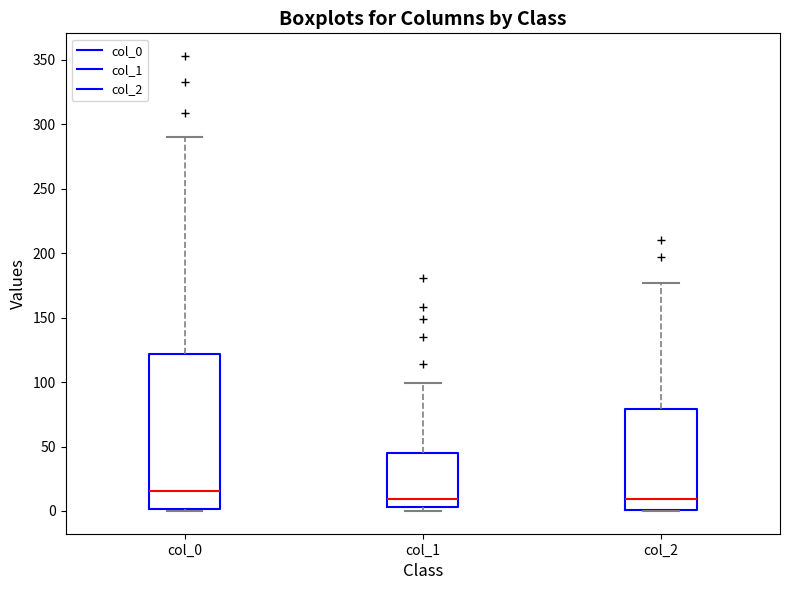

Comparing the boxes themselves (not the whiskers), which one is the tallest?

col_0